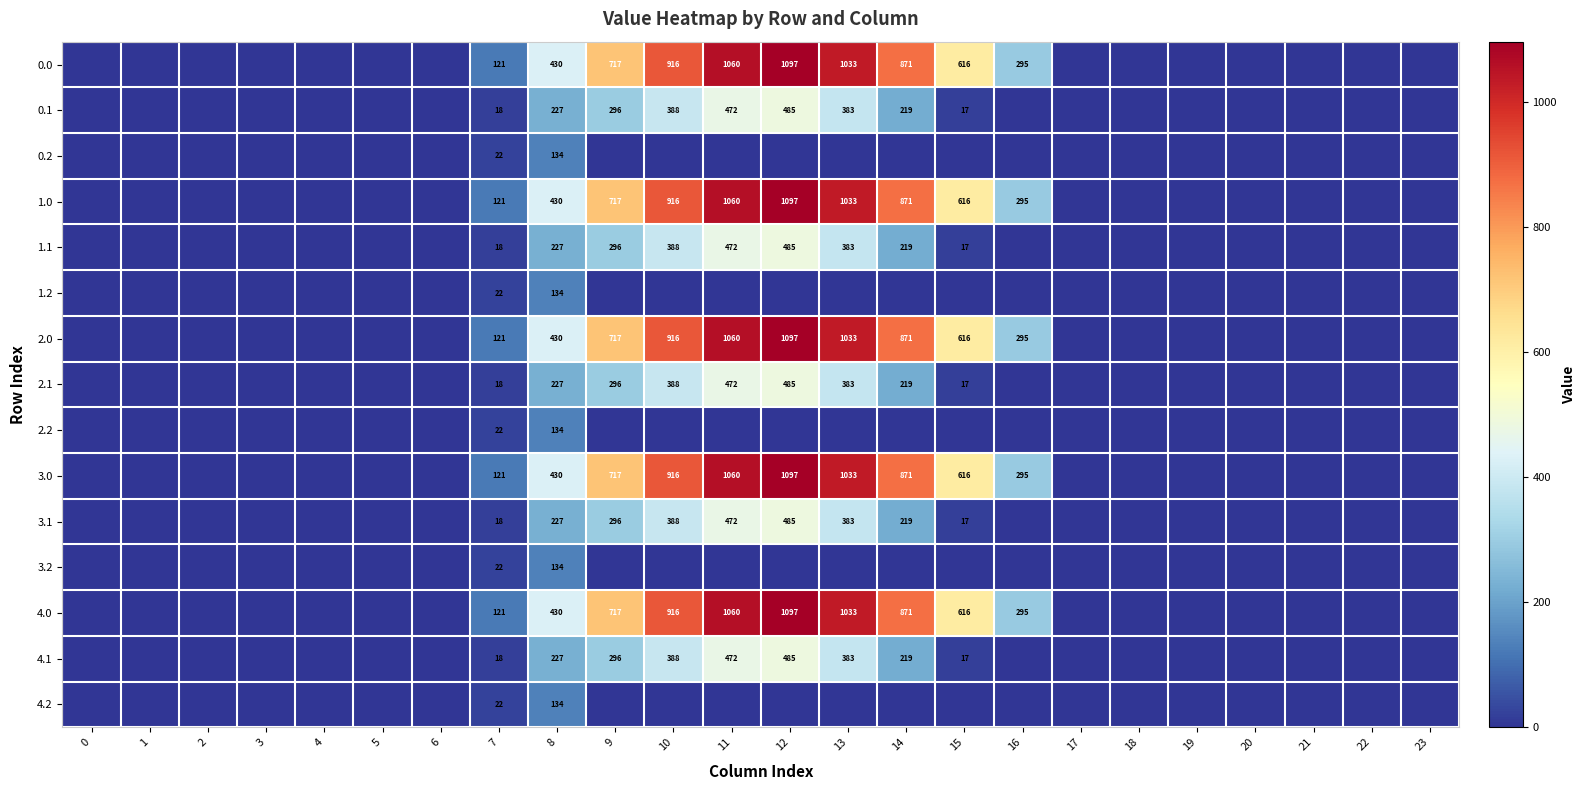

True or false: 4.1 has a value of 227 at 8.

True